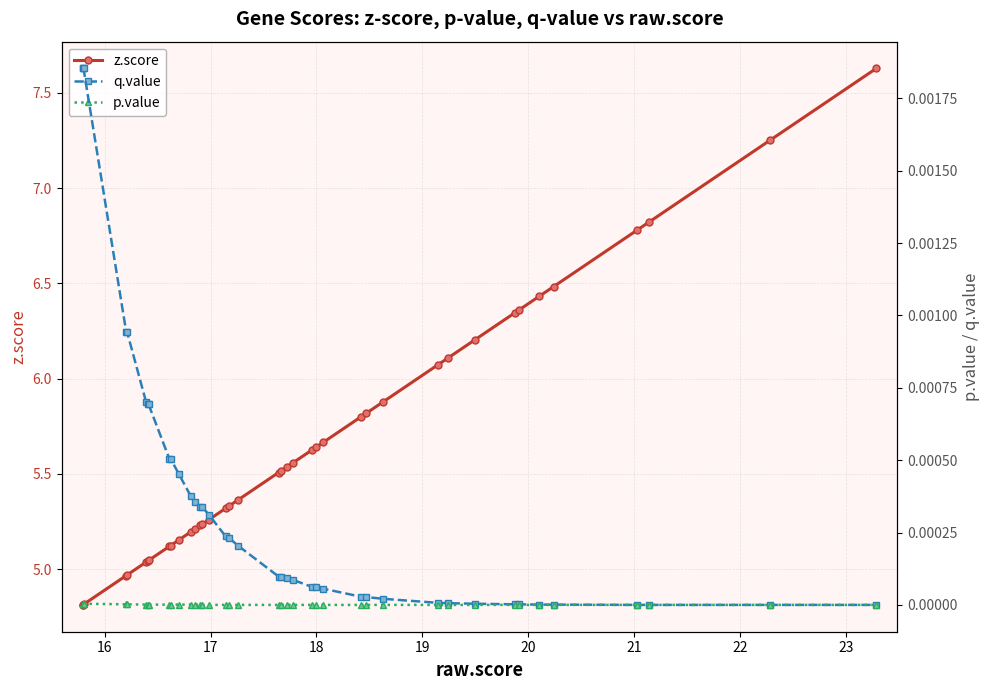

Does the chart display data point markers on the line(s)?

Yes